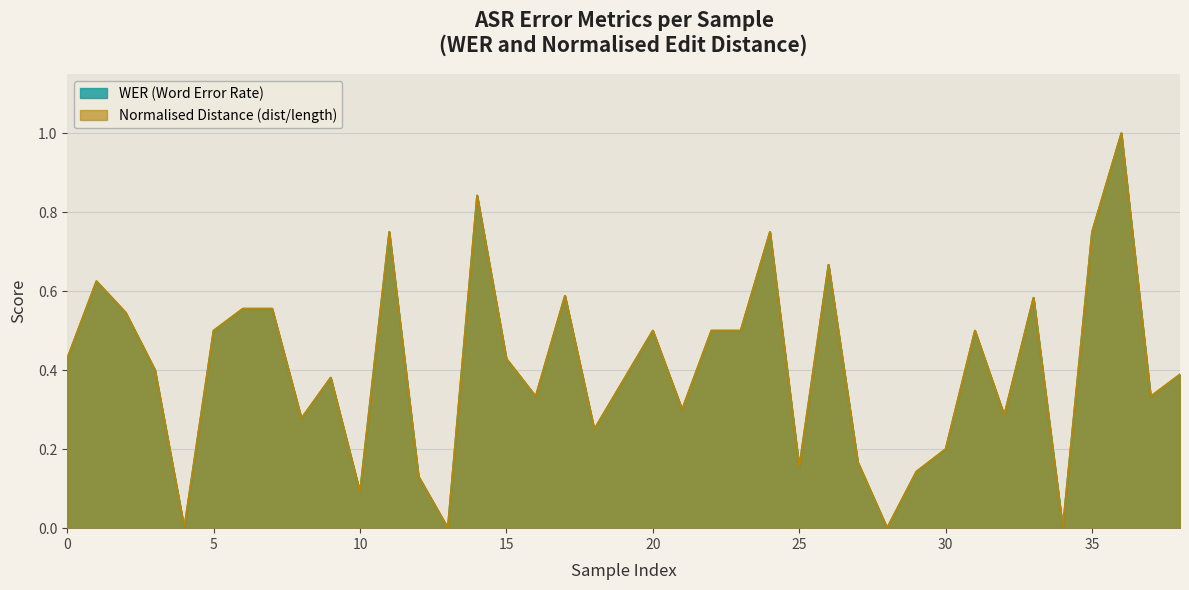

Is it true that WER (Word Error Rate) equals 0.4 at 9?

True